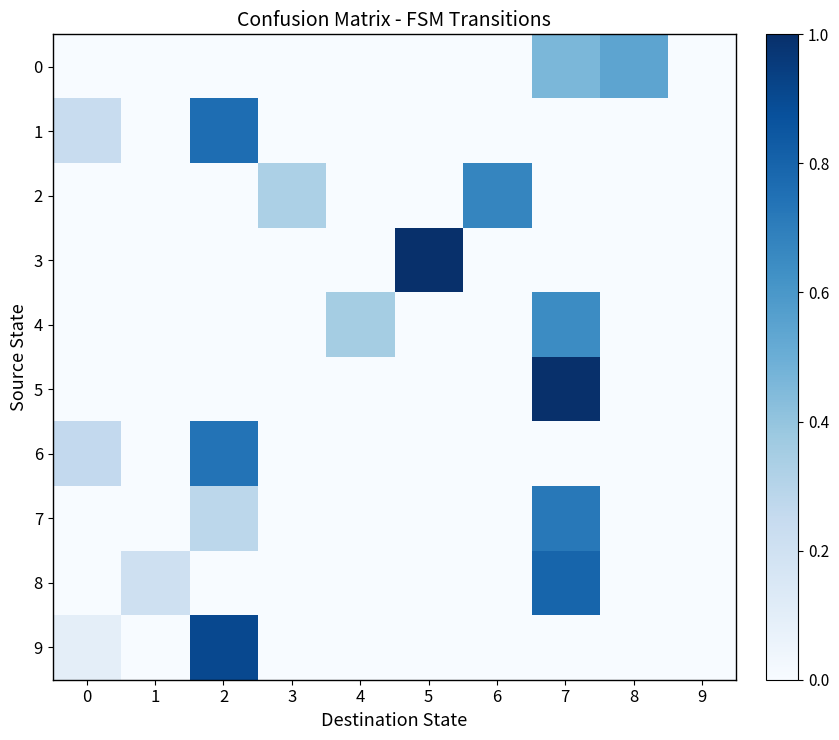

Reading left to right, extract all data points from this chart.

0: 0=0.0	1=0.0	2=0.0	3=0.0	4=0.0	5=0.0	6=0.0	7=0.5	8=0.5	9=0.0
1: 0=0.2	1=0.0	2=0.8	3=0.0	4=0.0	5=0.0	6=0.0	7=0.0	8=0.0	9=0.0
2: 0=0.0	1=0.0	2=0.0	3=0.3	4=0.0	5=0.0	6=0.7	7=0.0	8=0.0	9=0.0
3: 0=0.0	1=0.0	2=0.0	3=0.0	4=0.0	5=1.0	6=0.0	7=0.0	8=0.0	9=0.0
4: 0=0.0	1=0.0	2=0.0	3=0.0	4=0.4	5=0.0	6=0.0	7=0.6	8=0.0	9=0.0
5: 0=0.0	1=0.0	2=0.0	3=0.0	4=0.0	5=0.0	6=0.0	7=1.0	8=0.0	9=0.0
6: 0=0.3	1=0.0	2=0.7	3=0.0	4=0.0	5=0.0	6=0.0	7=0.0	8=0.0	9=0.0
7: 0=0.0	1=0.0	2=0.3	3=0.0	4=0.0	5=0.0	6=0.0	7=0.7	8=0.0	9=0.0
8: 0=0.0	1=0.2	2=0.0	3=0.0	4=0.0	5=0.0	6=0.0	7=0.8	8=0.0	9=0.0
9: 0=0.1	1=0.0	2=0.9	3=0.0	4=0.0	5=0.0	6=0.0	7=0.0	8=0.0	9=0.0